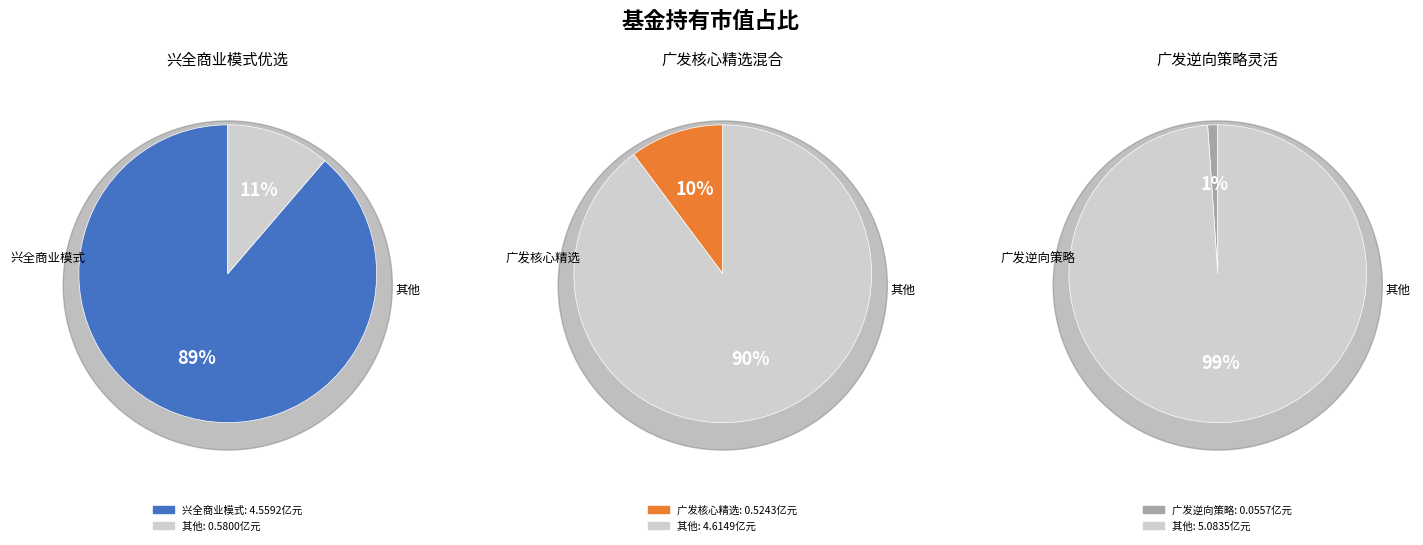

To the nearest percent, what portion does 兴全商业模式优选混合(LOF) represent?

89%